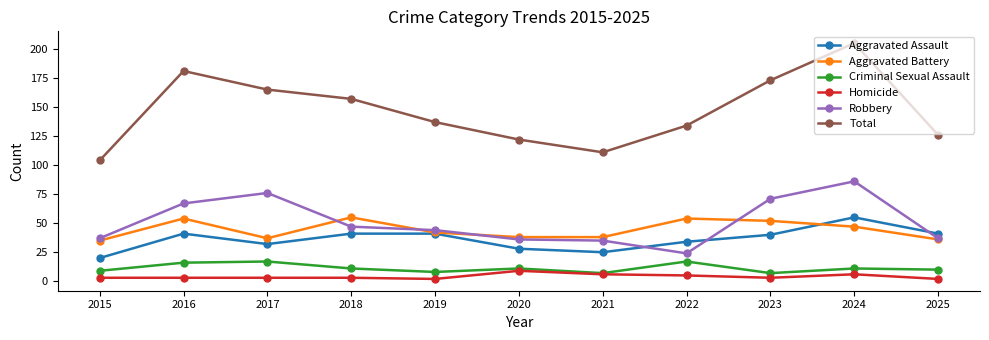

Is it true that Total equals 145 at 2015?

False